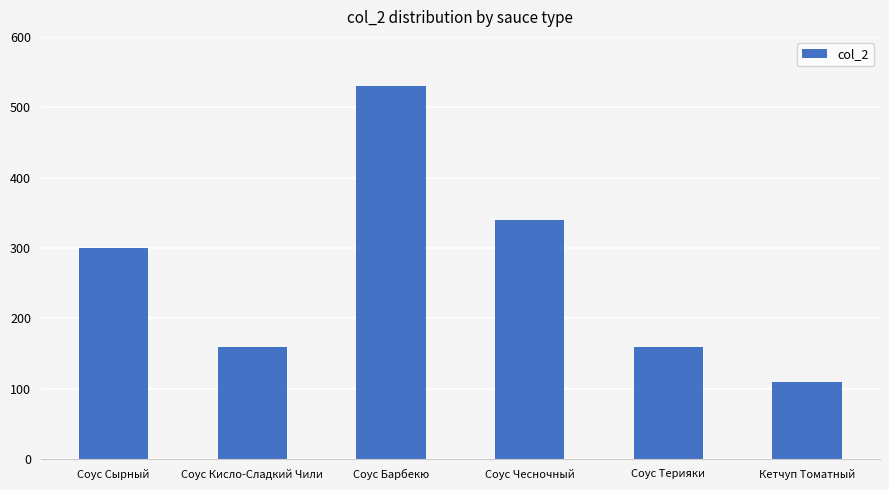

What is the value of the 1st bar from the left?

300